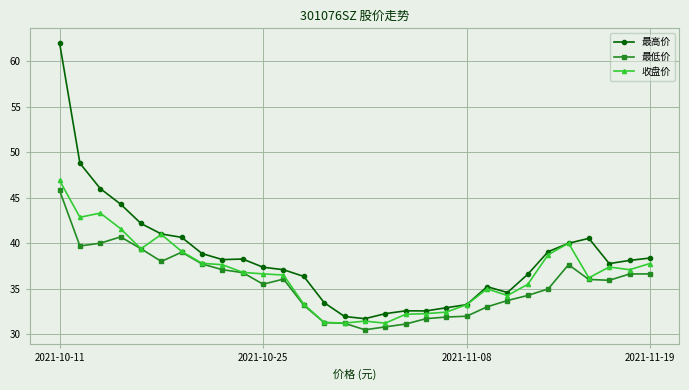

What is the difference between the maximum and minimum values in the 收盘价 series?

15.7